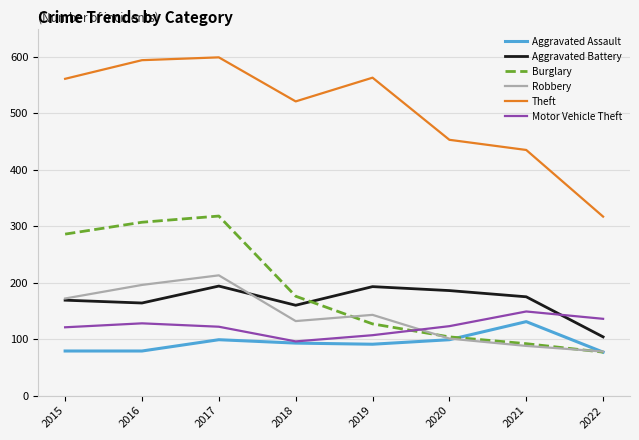

Which series has the largest total across all categories?

Theft